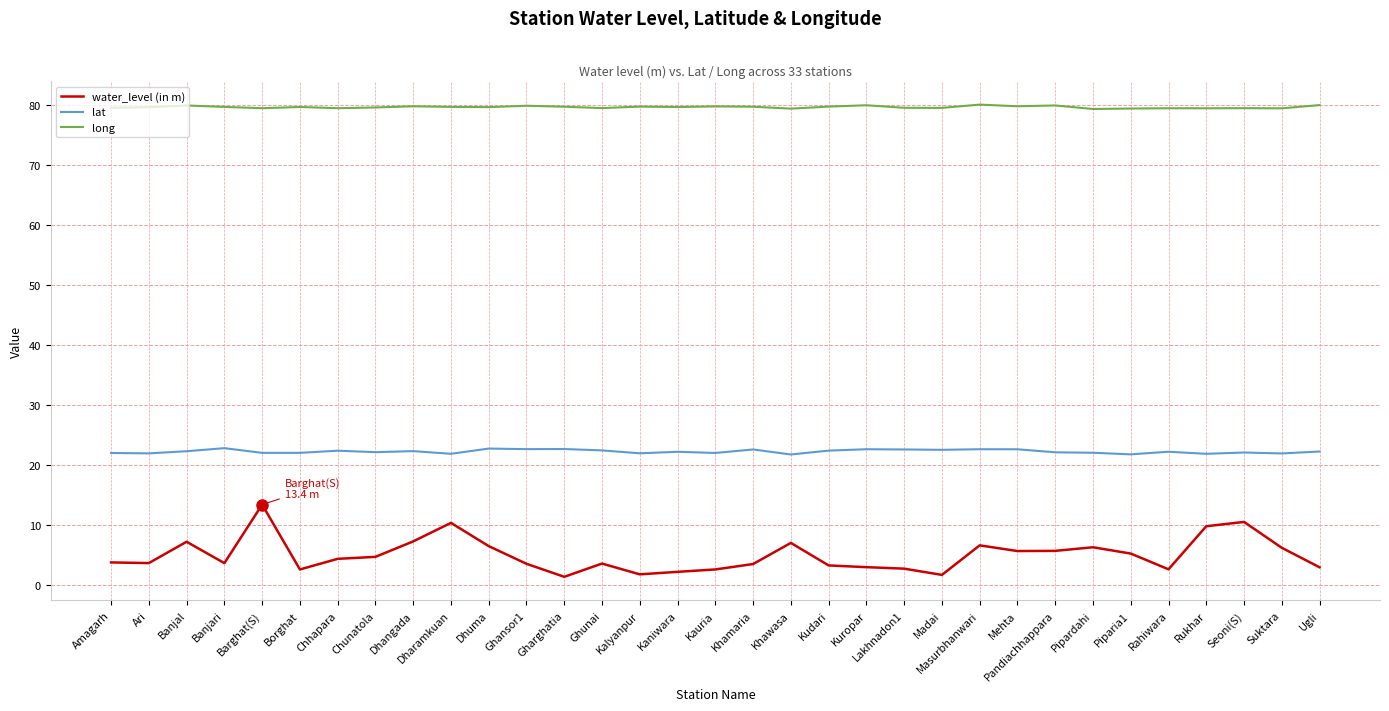

Is the value of water_level (in m) at Ari greater than the value of long at Ugli?

No